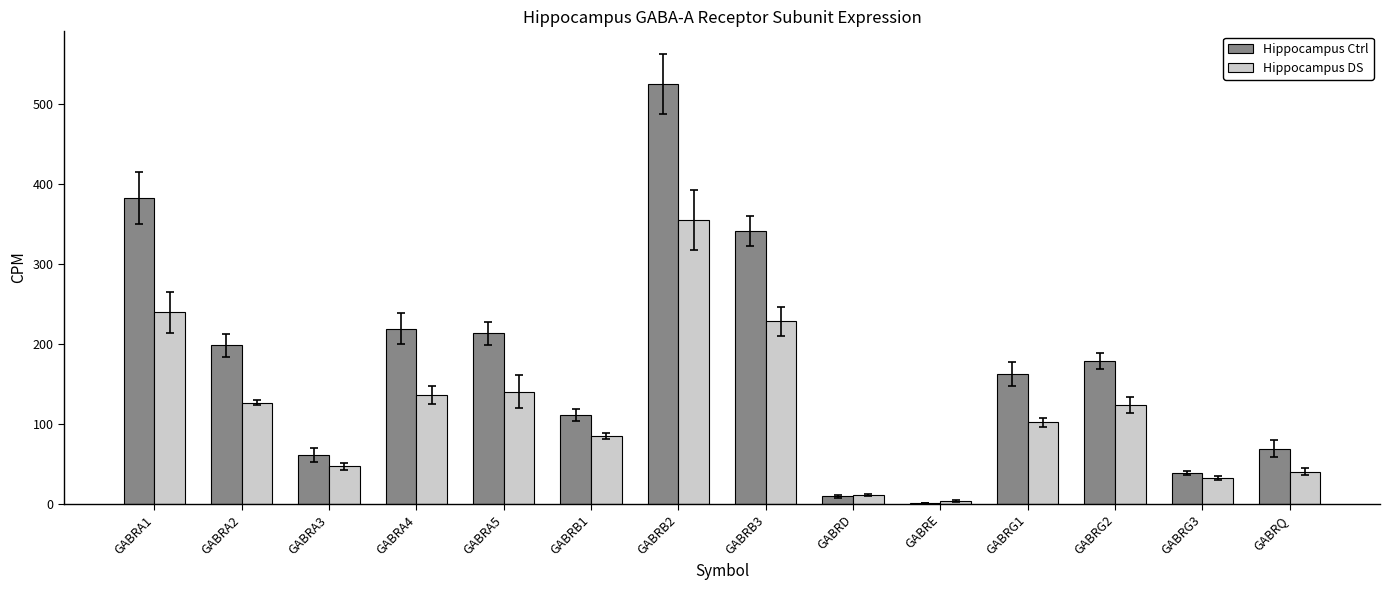

At which category is the sum across all series the highest?

GABRB2